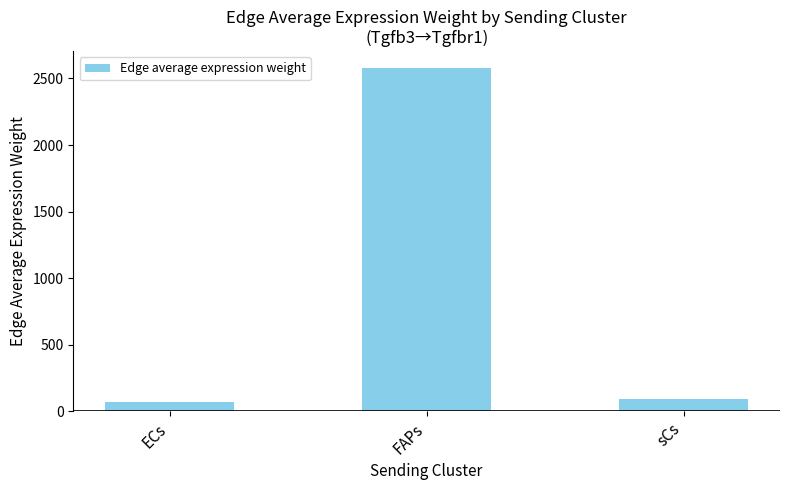

What value does the data have at FAPs?

2576.1